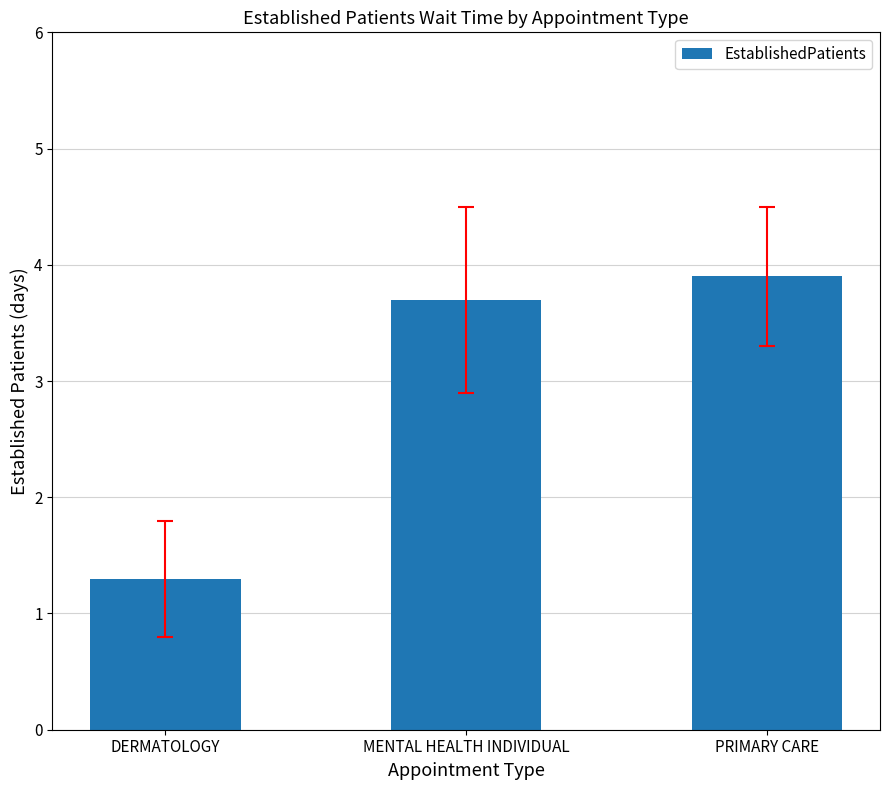

What is the difference between the maximum and minimum values?

2.6